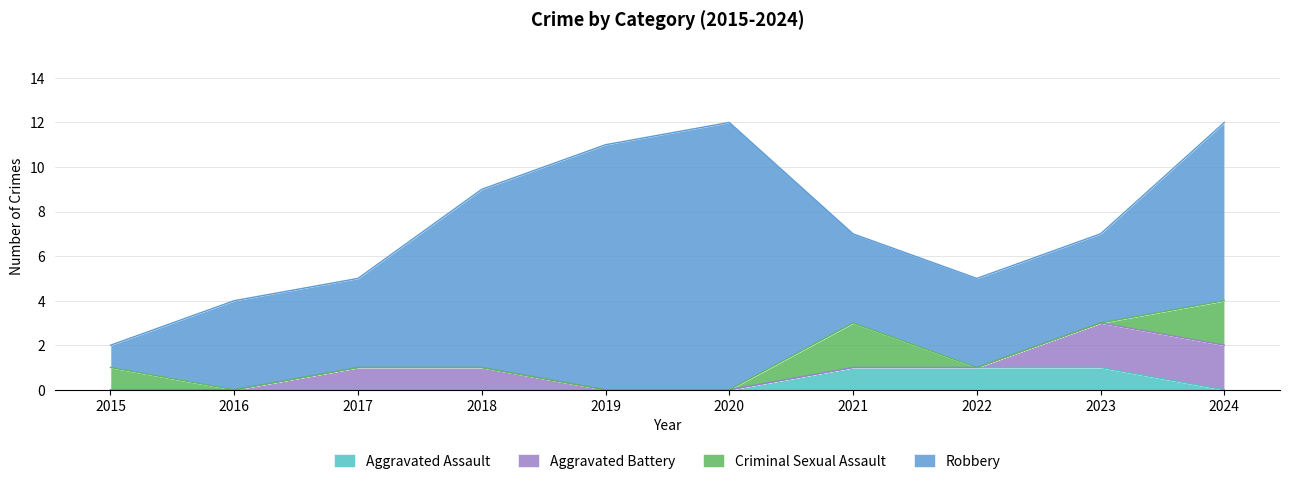

True or false: Robbery and Criminal Sexual Assault cross at least once.

False